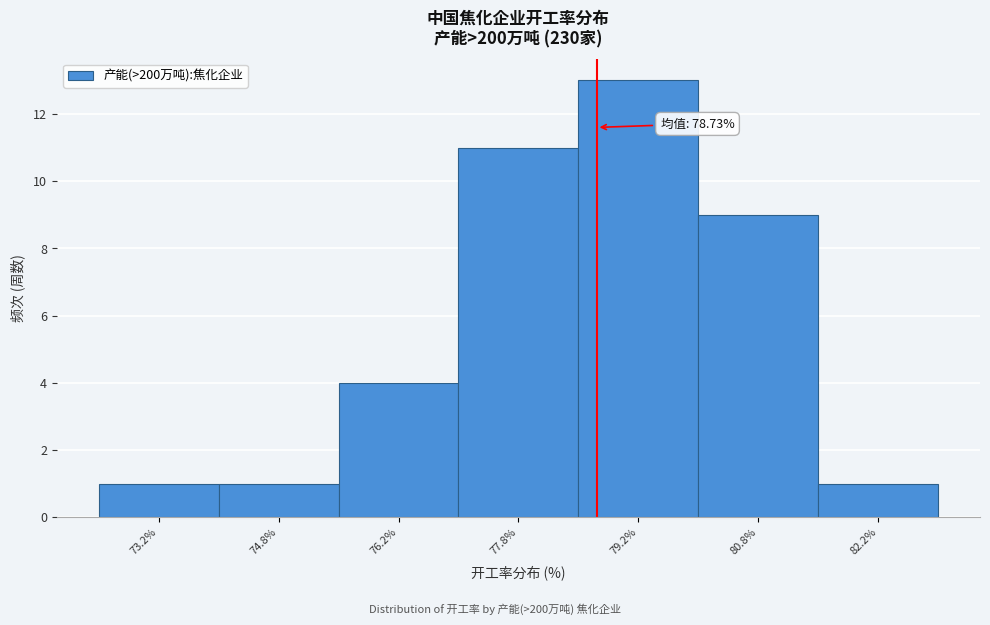

Which range on the x-axis has the tallest bar?

78.5 to 80.0